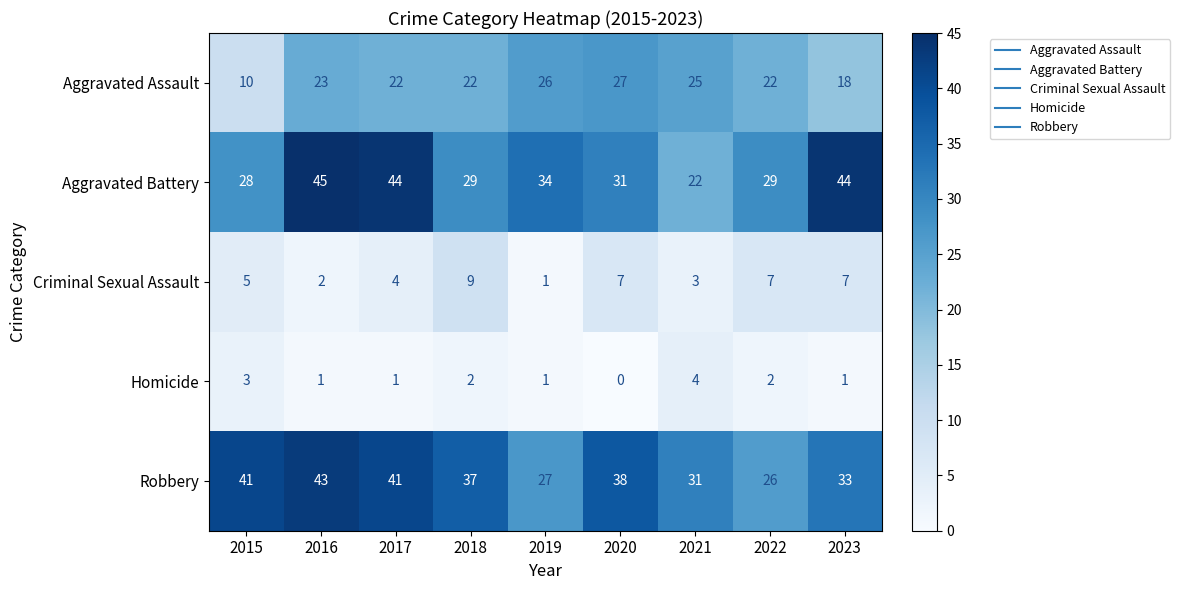

What is the sum of all Aggravated Assault values?

195